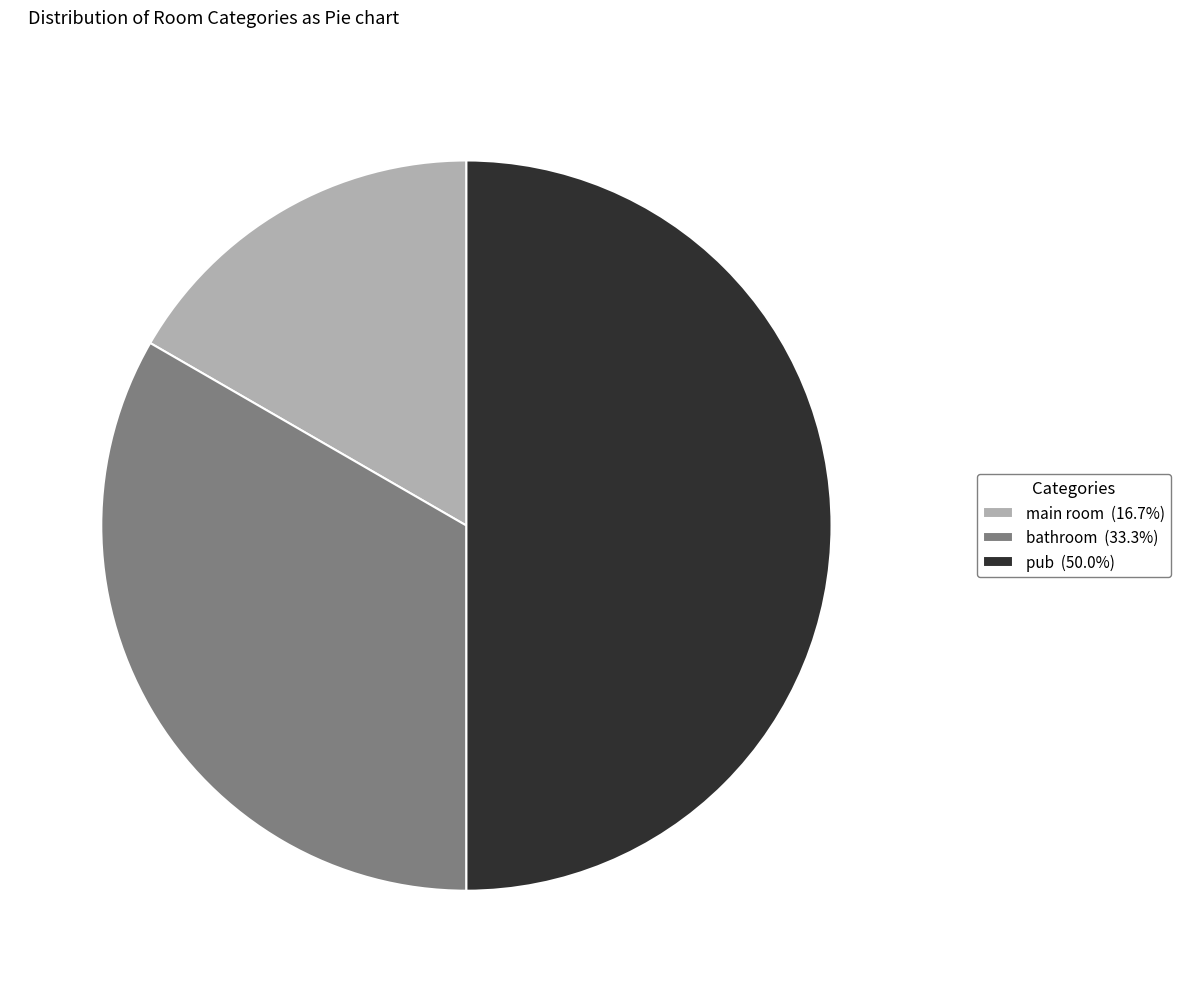

Rank the categories by value from lowest to highest.

main room, bathroom, pub